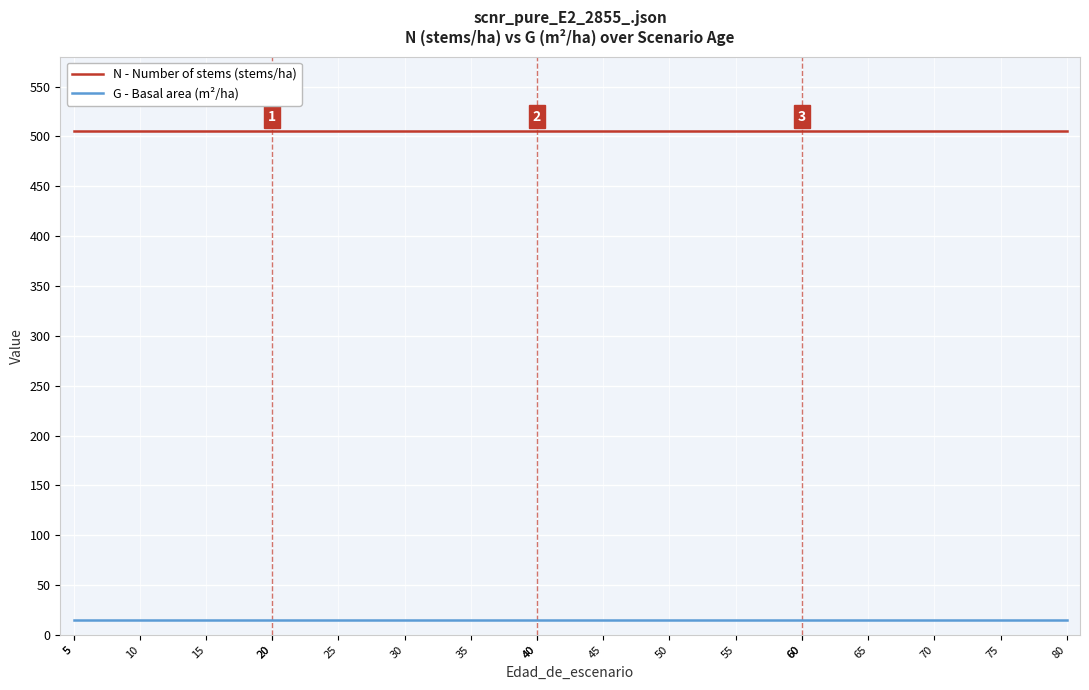

What is the difference between the highest and lowest values at 55?

490.6